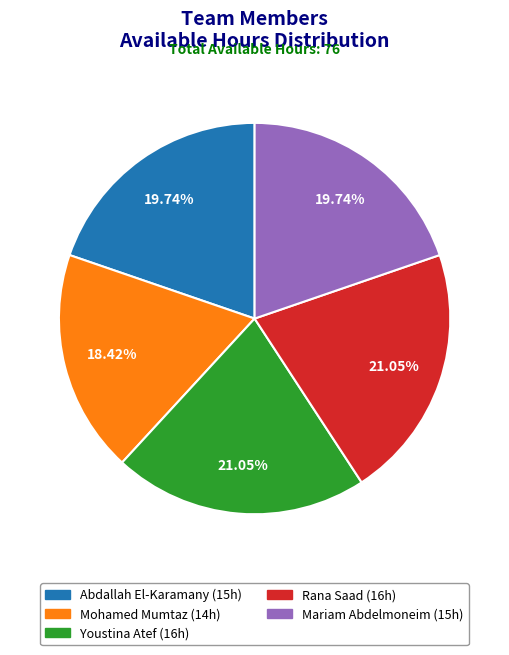

Is it true that Abdallah El-Karamany is 20% of the pie?

True